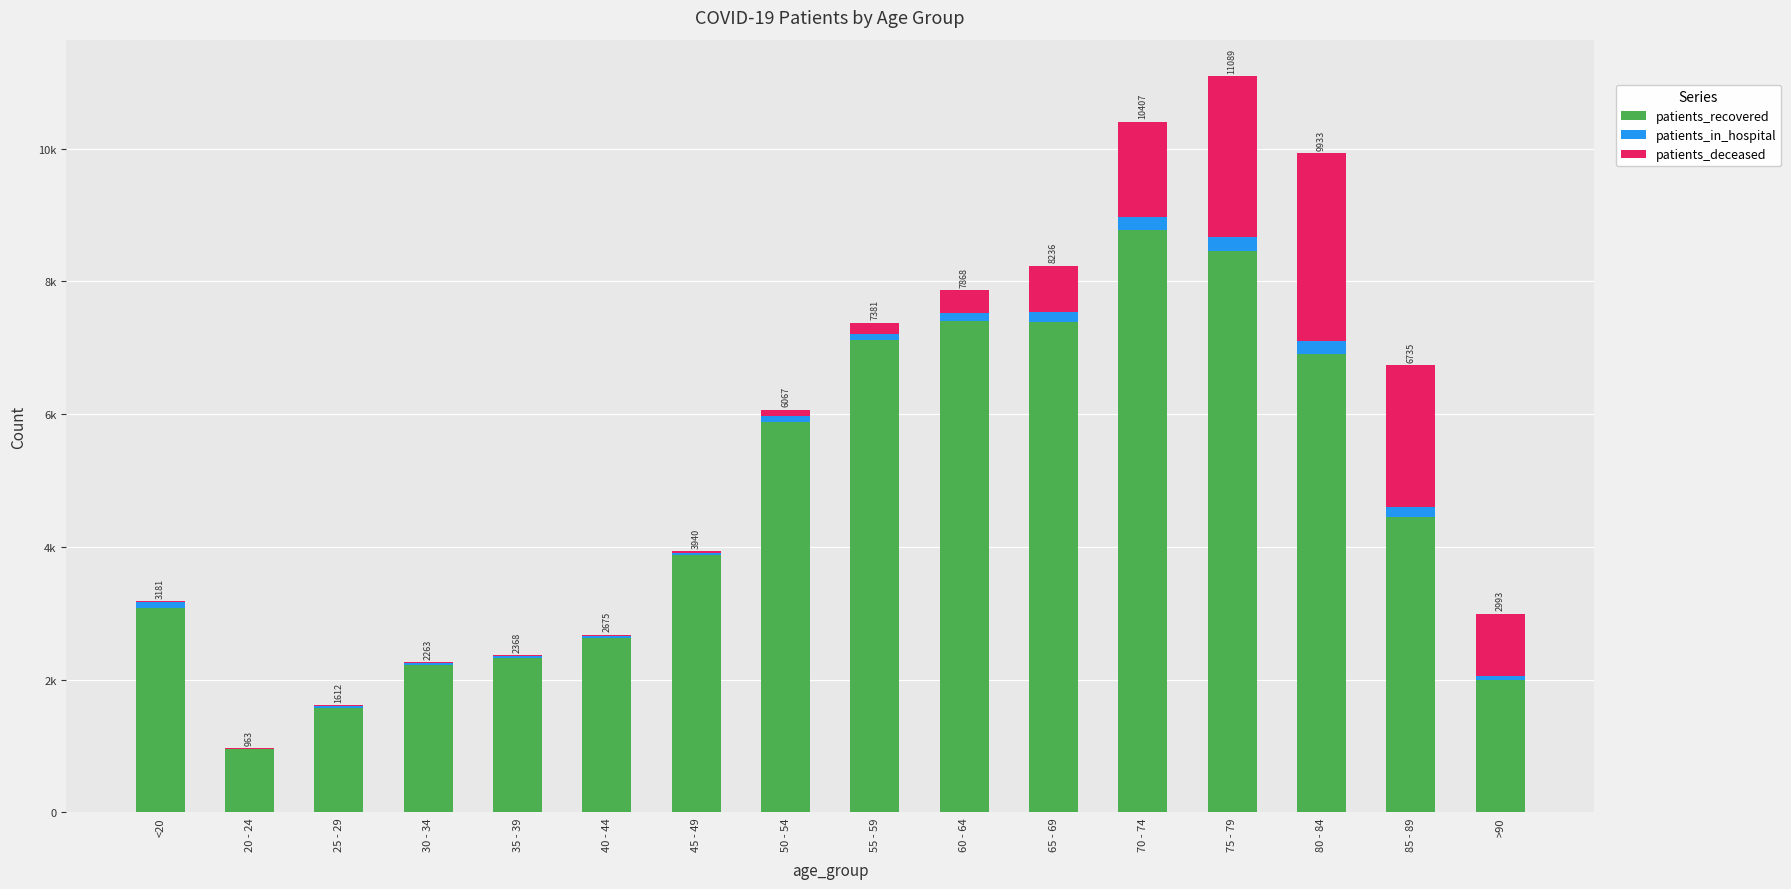

Does the chart contain stacked bars?

Yes